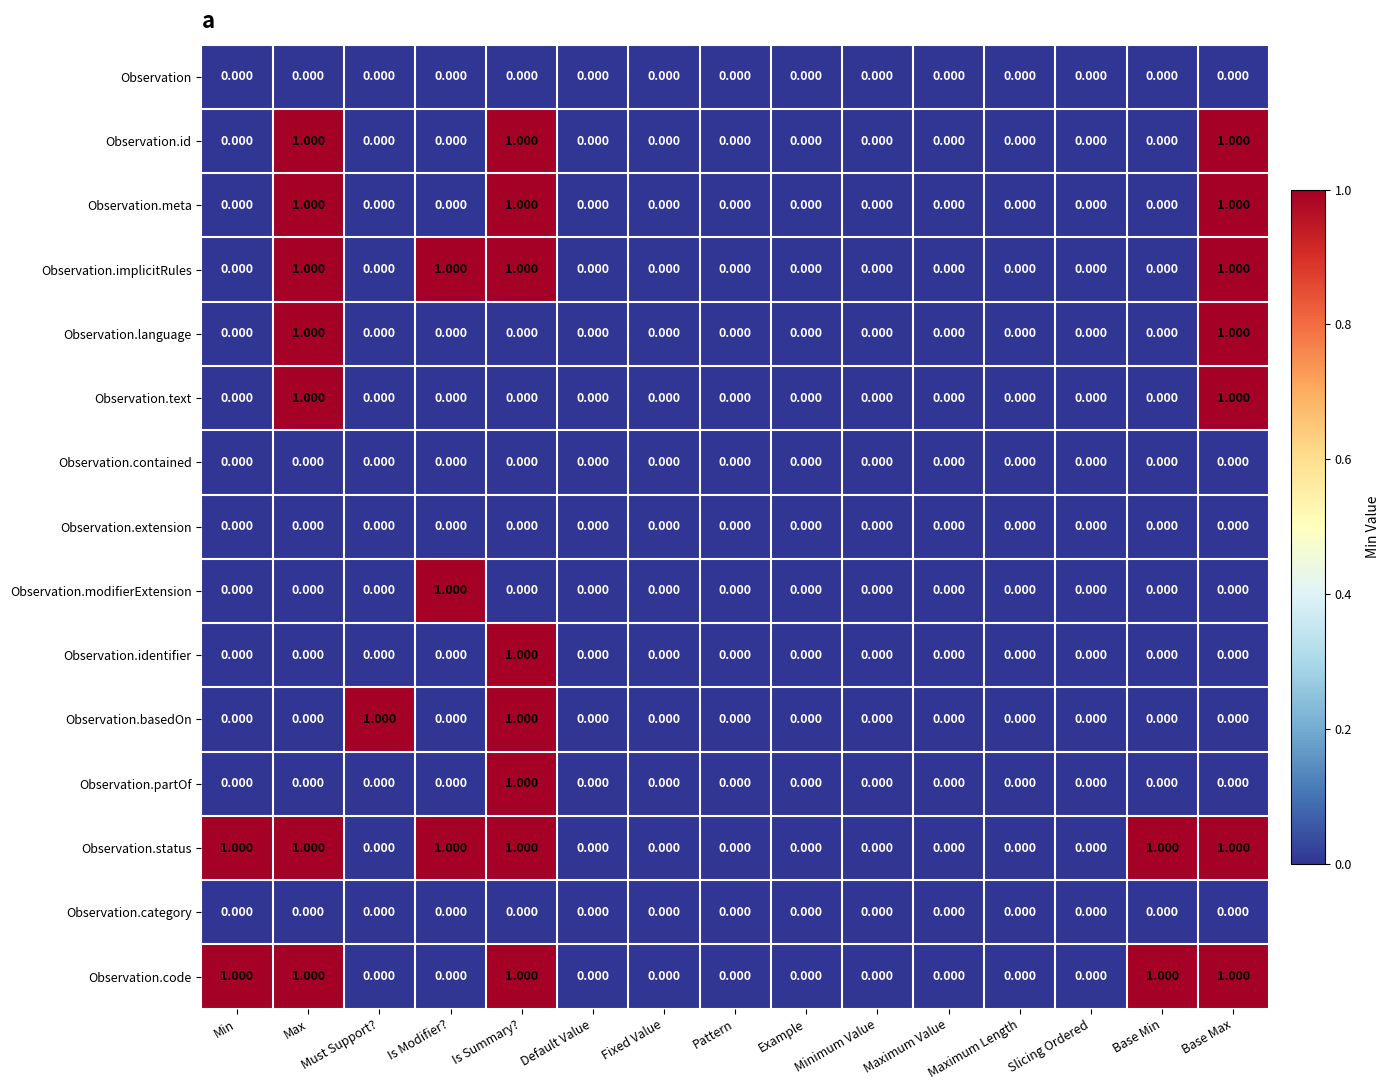

At which label does Observation.modifierExtension reach its peak?

Is Modifier?